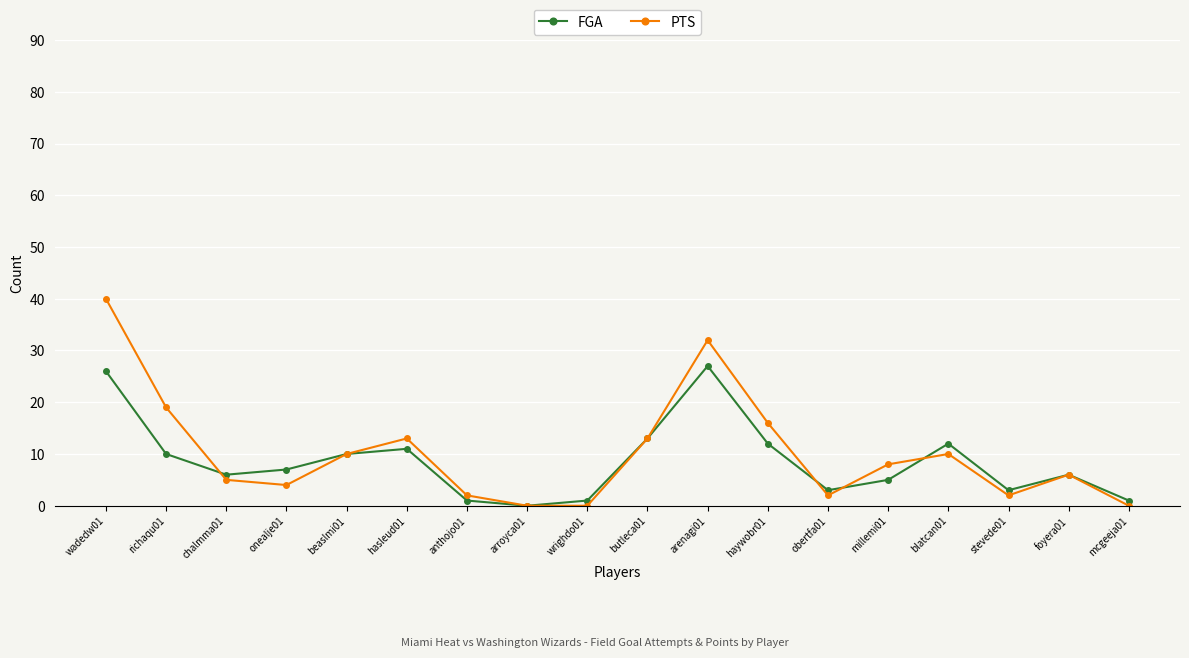

Rank the series at chalmma01 from highest to lowest value.

FGA, PTS